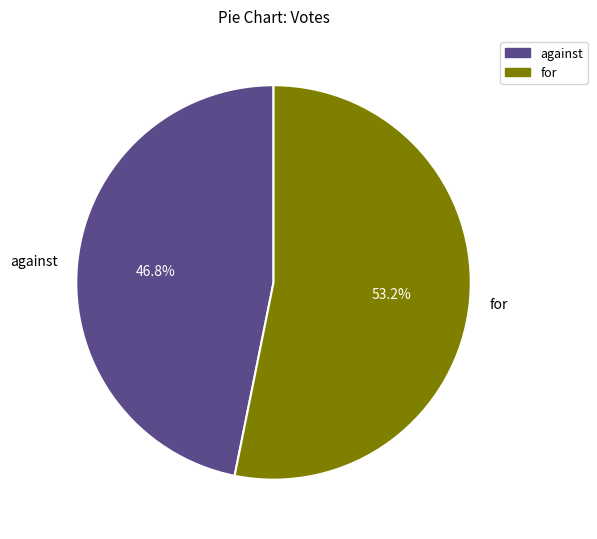

How many slices are in this pie chart?

2